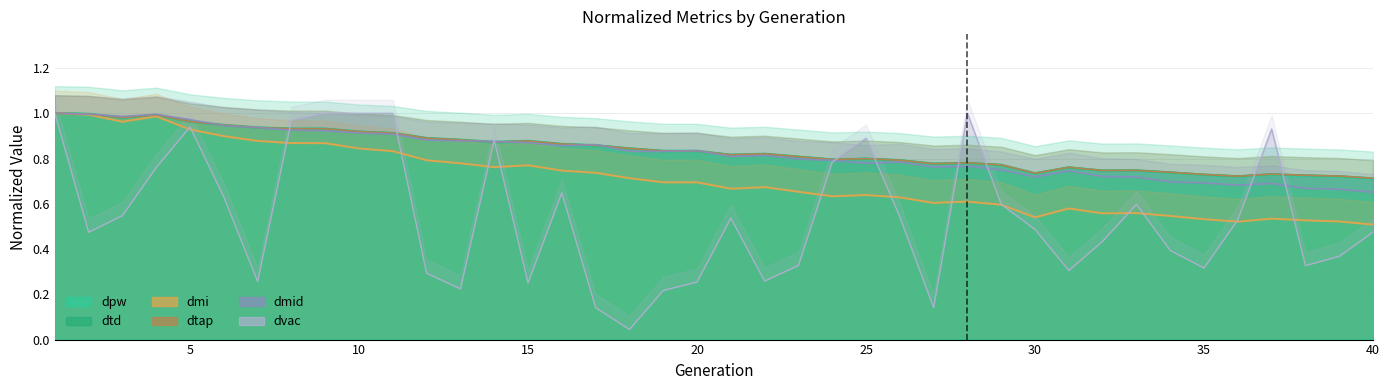

Reading right to left, extract all data points from this chart.

dpw: 40=0.7	39=0.7	38=0.7	37=0.7	36=0.7	35=0.7	34=0.7	33=0.7	32=0.7	31=0.8	30=0.7	29=0.8	28=0.8	27=0.8	26=0.8	25=0.8	24=0.8	23=0.8	22=0.8	21=0.8	20=0.8	19=0.8	18=0.8	17=0.9	16=0.9	15=0.9	14=0.9	13=0.9	12=0.9	11=0.9	10=0.9	9=0.9	8=0.9	7=0.9	6=0.9	5=1.0	4=1.0	3=1.0	2=1.0	1=1.0
dtd: 40=0.7	39=0.7	38=0.7	37=0.7	36=0.7	35=0.7	34=0.7	33=0.7	32=0.7	31=0.8	30=0.7	29=0.8	28=0.8	27=0.8	26=0.8	25=0.8	24=0.8	23=0.8	22=0.8	21=0.8	20=0.8	19=0.8	18=0.8	17=0.9	16=0.9	15=0.9	14=0.9	13=0.9	12=0.9	11=0.9	10=0.9	9=0.9	8=0.9	7=0.9	6=0.9	5=1.0	4=1.0	3=1.0	2=1.0	1=1.0
dmi: 40=0.5	39=0.5	38=0.5	37=0.5	36=0.5	35=0.5	34=0.5	33=0.6	32=0.6	31=0.6	30=0.5	29=0.6	28=0.6	27=0.6	26=0.6	25=0.6	24=0.6	23=0.7	22=0.7	21=0.7	20=0.7	19=0.7	18=0.7	17=0.7	16=0.7	15=0.8	14=0.8	13=0.8	12=0.8	11=0.8	10=0.8	9=0.9	8=0.9	7=0.9	6=0.9	5=0.9	4=1.0	3=1.0	2=1.0	1=1.0
dtap: 40=0.7	39=0.7	38=0.7	37=0.7	36=0.7	35=0.7	34=0.7	33=0.7	32=0.7	31=0.8	30=0.7	29=0.8	28=0.8	27=0.8	26=0.8	25=0.8	24=0.8	23=0.8	22=0.8	21=0.8	20=0.8	19=0.8	18=0.8	17=0.9	16=0.9	15=0.9	14=0.9	13=0.9	12=0.9	11=0.9	10=0.9	9=0.9	8=0.9	7=0.9	6=0.9	5=1.0	4=1.0	3=1.0	2=1.0	1=1.0
dmid: 40=0.7	39=0.7	38=0.7	37=0.7	36=0.7	35=0.7	34=0.7	33=0.7	32=0.7	31=0.7	30=0.7	29=0.8	28=0.8	27=0.8	26=0.8	25=0.8	24=0.8	23=0.8	22=0.8	21=0.8	20=0.8	19=0.8	18=0.8	17=0.9	16=0.9	15=0.9	14=0.9	13=0.9	12=0.9	11=0.9	10=0.9	9=0.9	8=0.9	7=0.9	6=0.9	5=1.0	4=1.0	3=1.0	2=1.0	1=1.0
dvac: 40=0.5	39=0.4	38=0.3	37=0.9	36=0.5	35=0.3	34=0.4	33=0.6	32=0.4	31=0.3	30=0.5	29=0.6	28=1.0	27=0.1	26=0.5	25=0.9	24=0.8	23=0.3	22=0.3	21=0.5	20=0.3	19=0.2	18=0.0	17=0.1	16=0.6	15=0.3	14=0.9	13=0.2	12=0.3	11=1.0	10=1.0	9=1.0	8=1.0	7=0.3	6=0.6	5=0.9	4=0.8	3=0.5	2=0.5	1=1.0